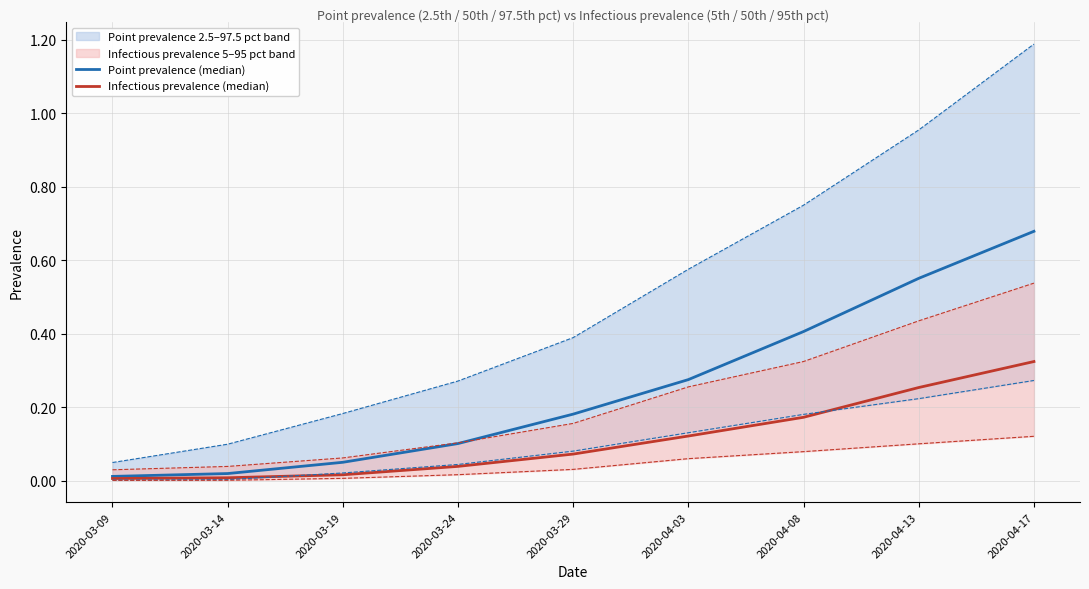

Which series has the widest spread of values?

Point prevalence 97.5th pct